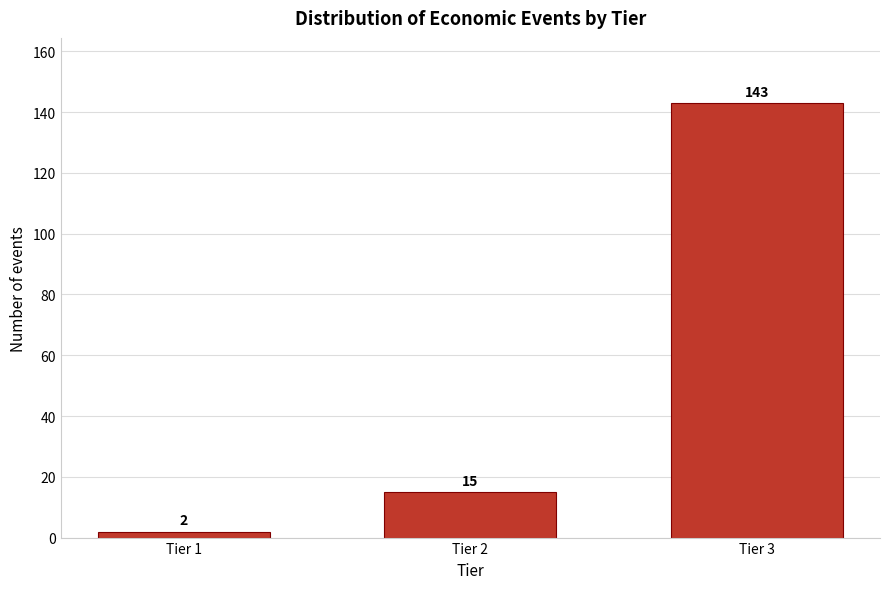

Reading left to right, transcribe all the data shown in this chart.

Tier 1=2	Tier 2=15	Tier 3=143